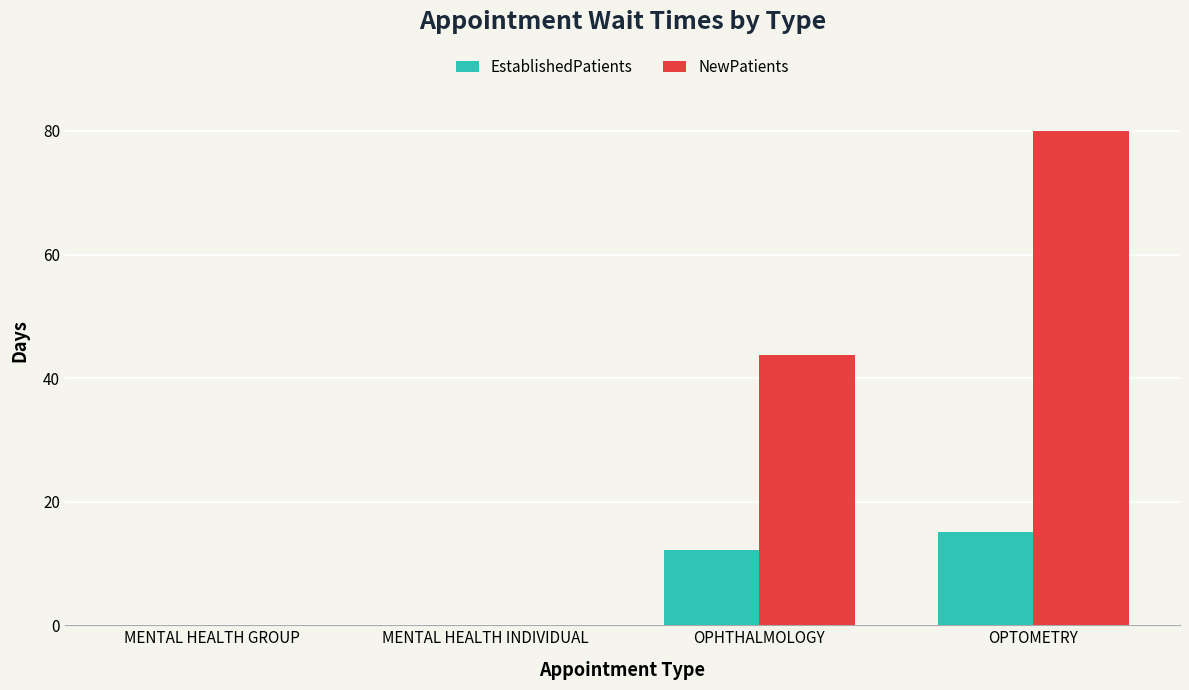

Reading left to right, transcribe all the data shown in this chart.

EstablishedPatients: 0.0	0.0	12.1	15.1
NewPatients: 0.0	0.0	43.8	80.0